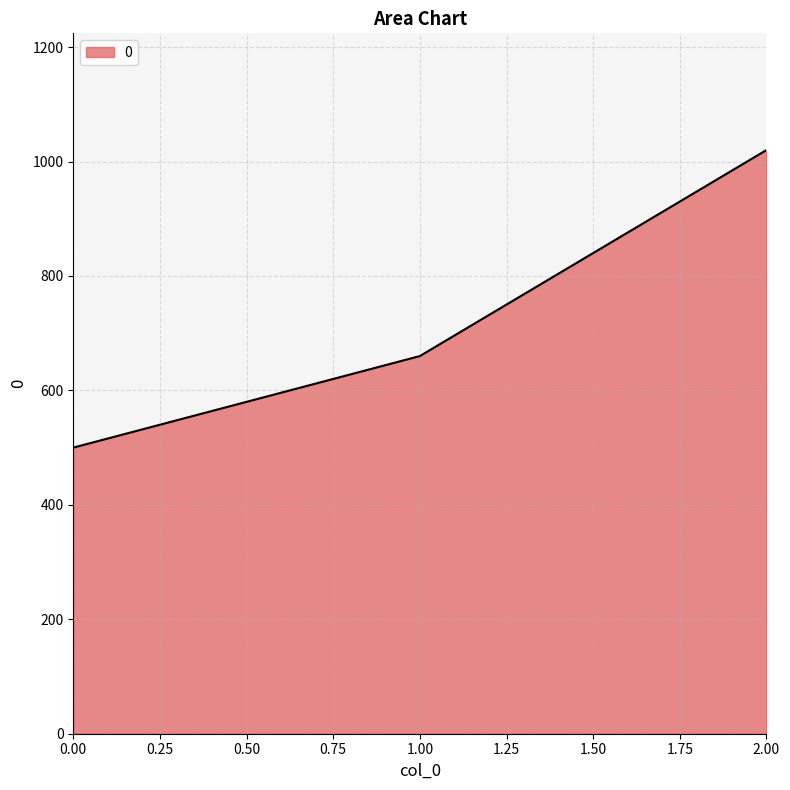

Approximately how many times larger is the value at 2.00 compared to 1.00?

1.5